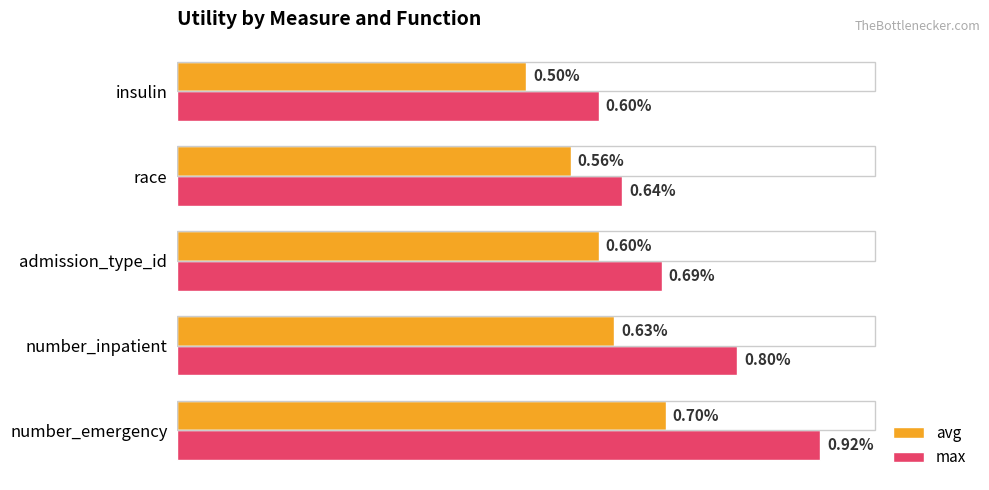

Rank the series by their maximum value, from highest to lowest.

max, avg